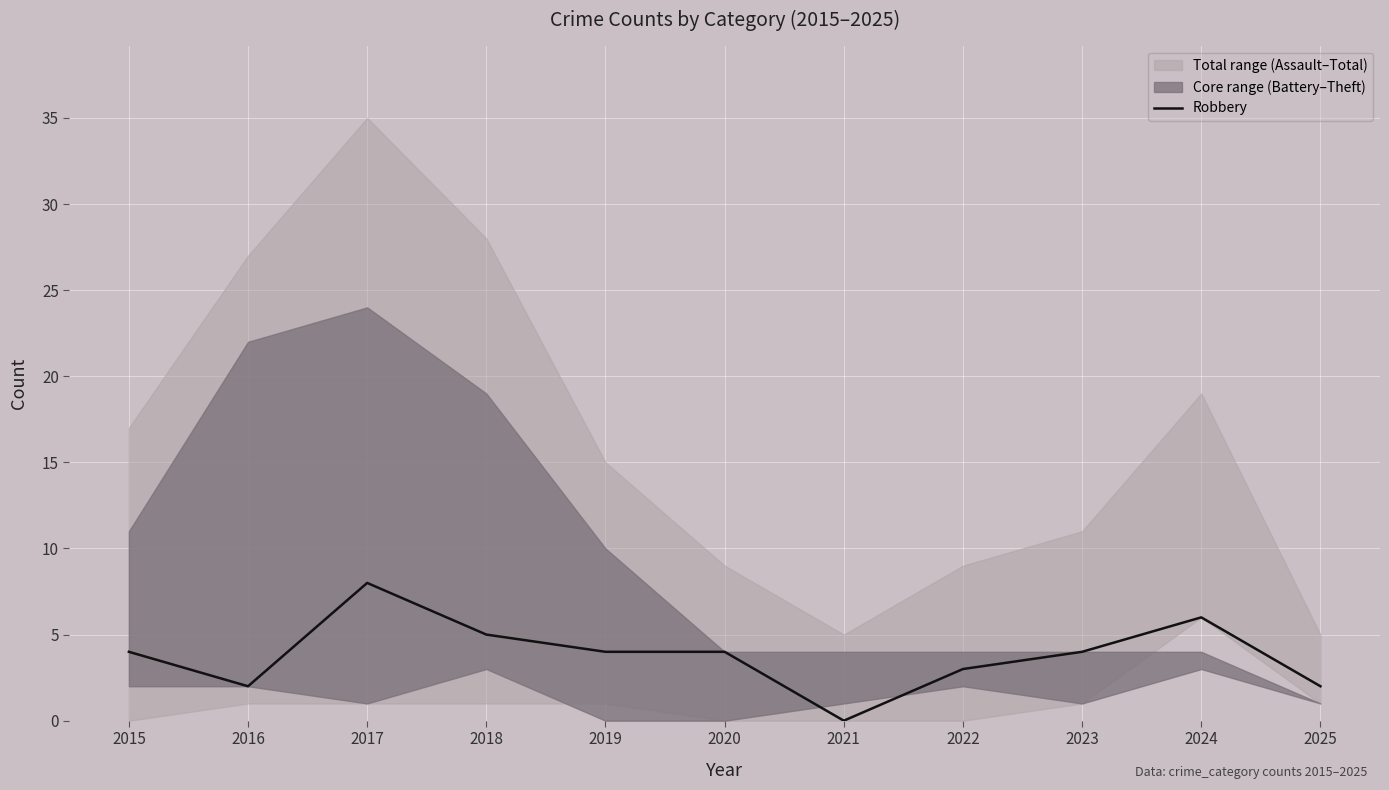

True or false: the data shows 2 at 2015.

False